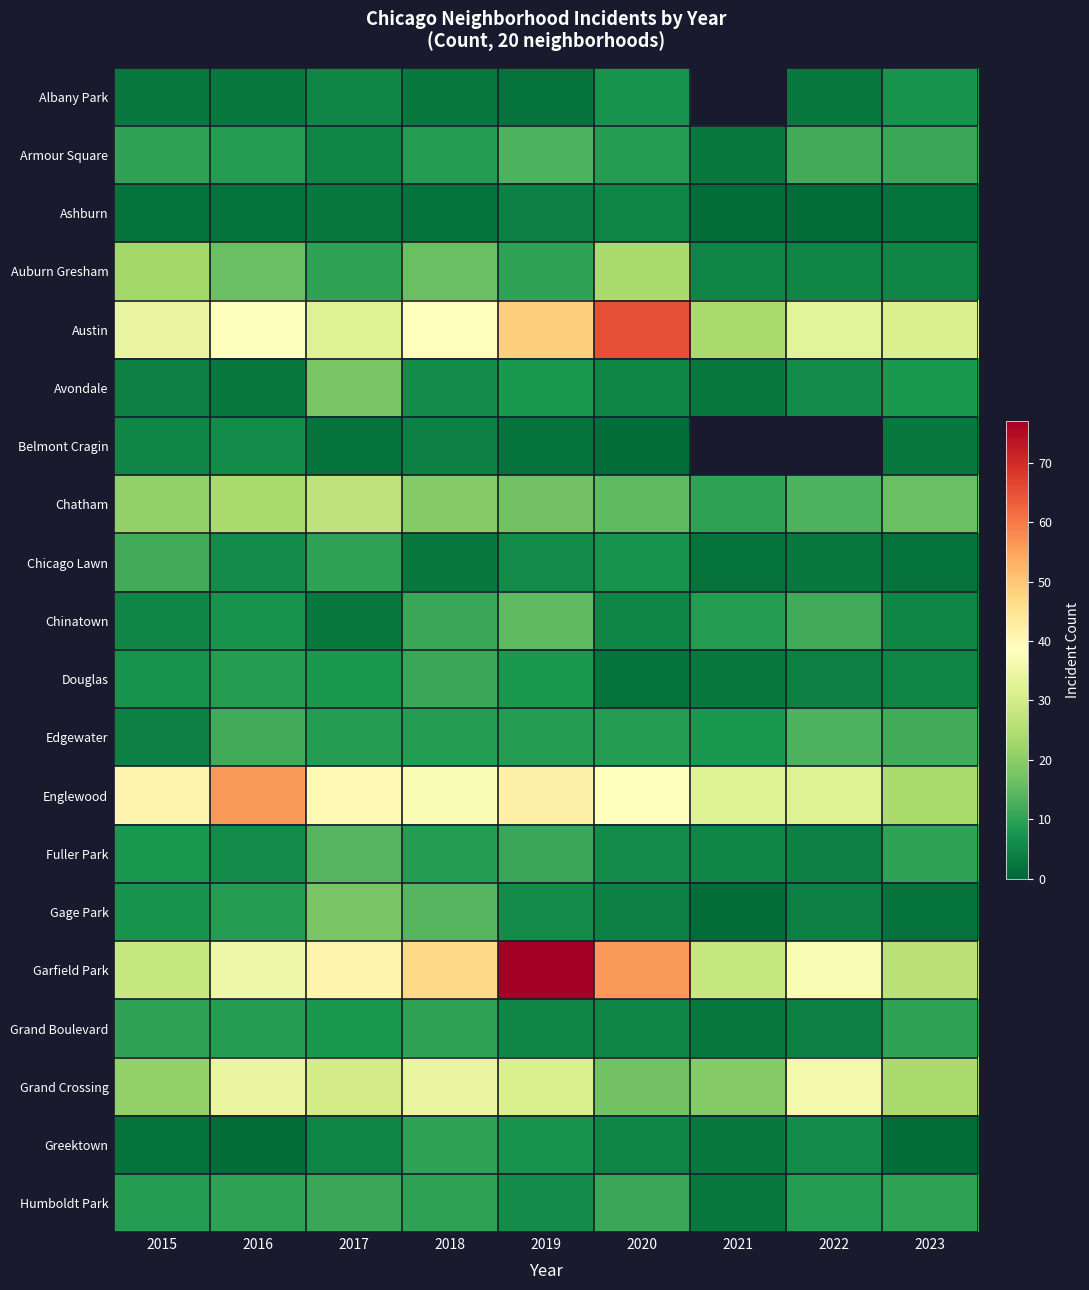

Which series has the largest range (max minus min)?

Garfield Park